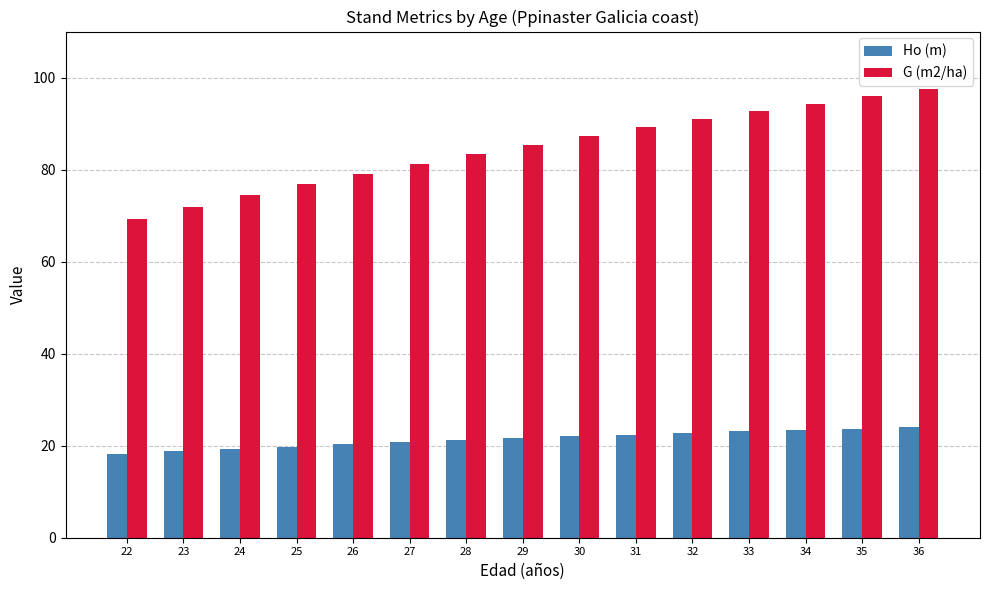

What is the maximum value shown in the chart?

97.4